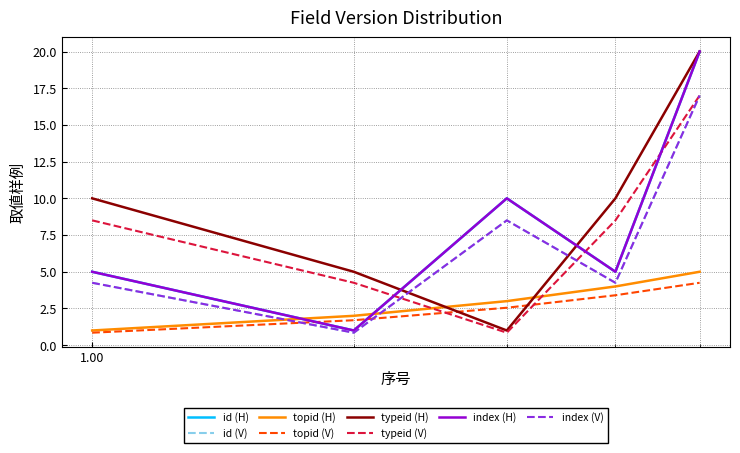

Is this an area chart (filled region under the line)?

No